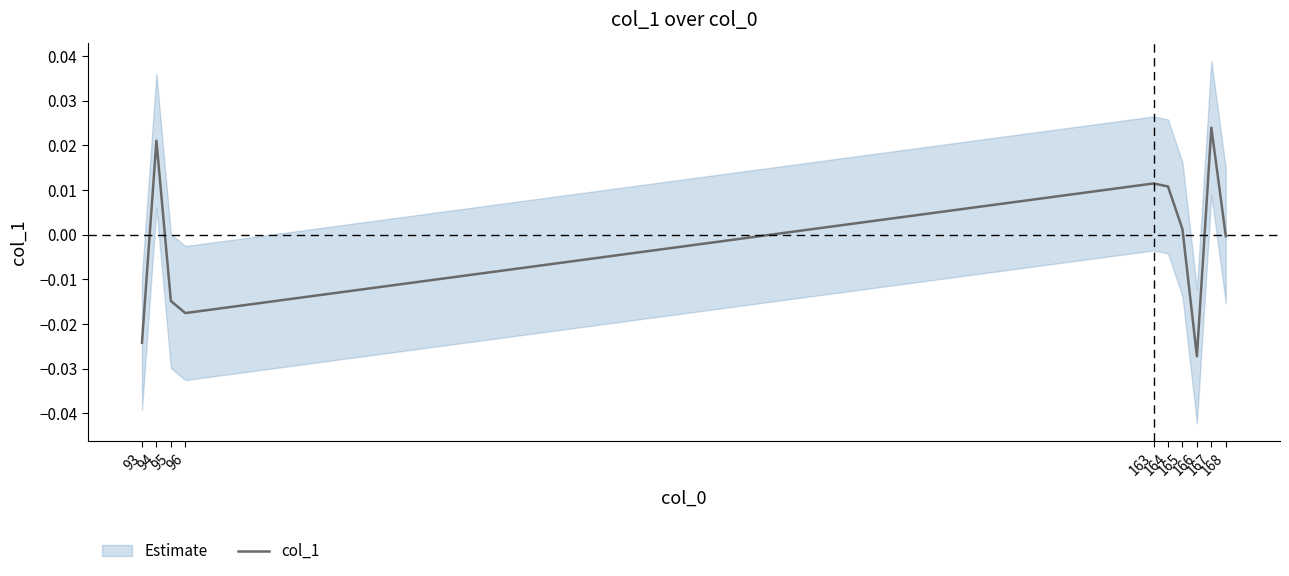

What is the difference between the values at 167 and 166?

0.1